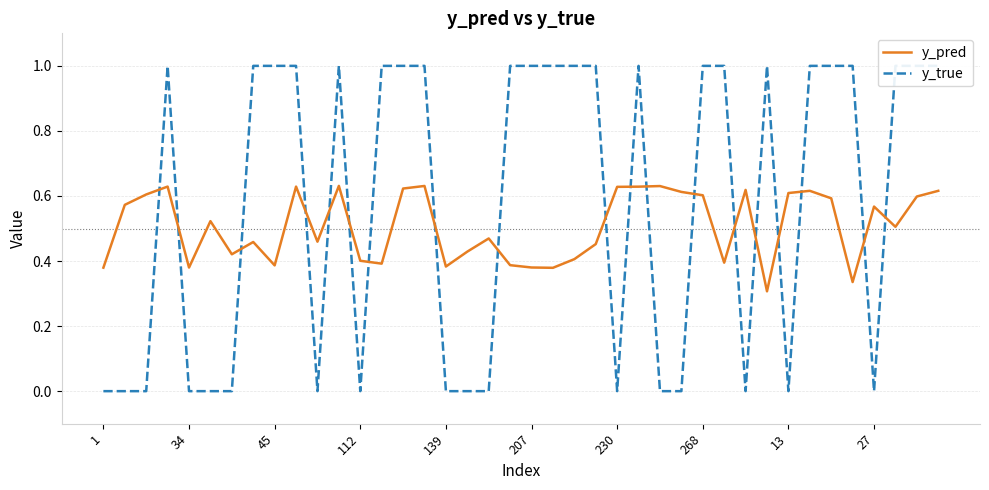

Is it true that y_pred equals 0.6 at 13?

True